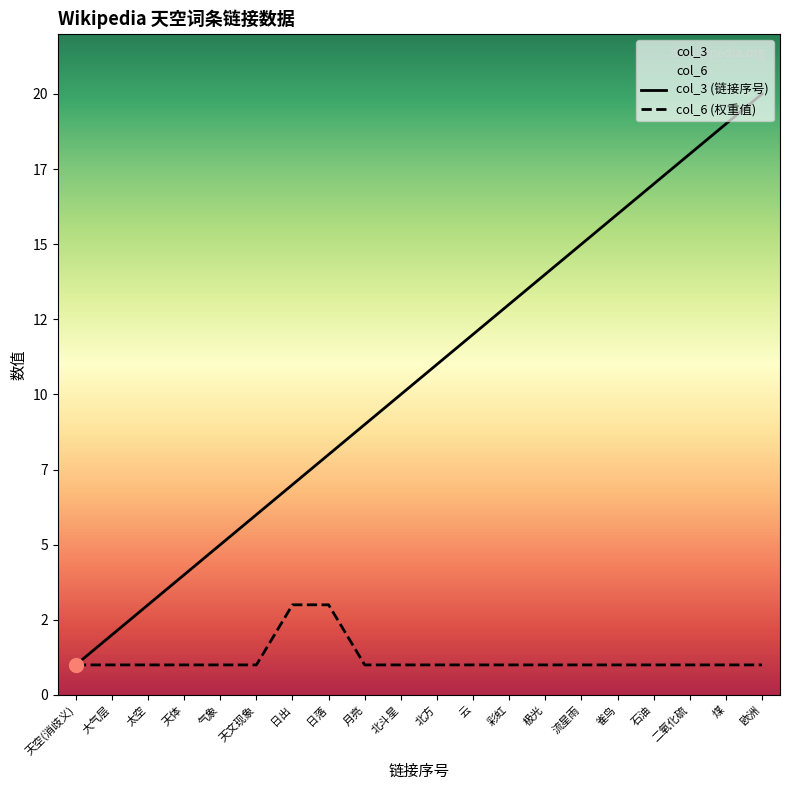

Reading left to right, transcribe all the data shown in this chart.

col_3: 天空(消歧义)=1	大气层=2	太空=3	天体=4	气象=5	天文现象=6	日出=7	日落=8	月亮=9	北斗星=10	北方=11	云=12	彩虹=13	极光=14	流星雨=15	雀鸟=16	石油=17	二氧化硫=18	煤=19	欧洲=20
col_6: 天空(消歧义)=1	大气层=1	太空=1	天体=1	气象=1	天文现象=1	日出=3	日落=3	月亮=1	北斗星=1	北方=1	云=1	彩虹=1	极光=1	流星雨=1	雀鸟=1	石油=1	二氧化硫=1	煤=1	欧洲=1